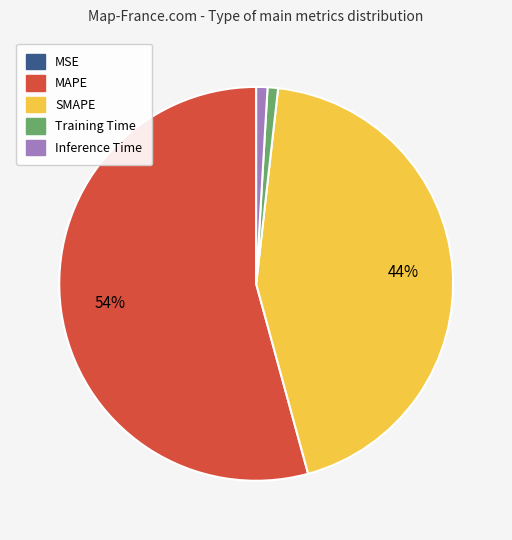

To the nearest percent, what is the average slice percentage?

20%